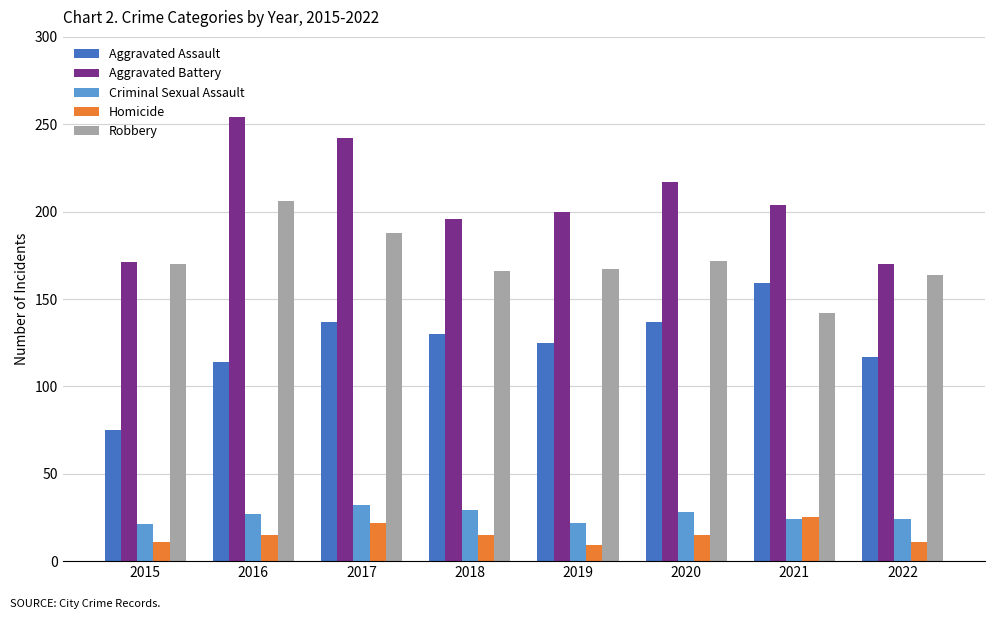

What is the smallest value displayed?

9